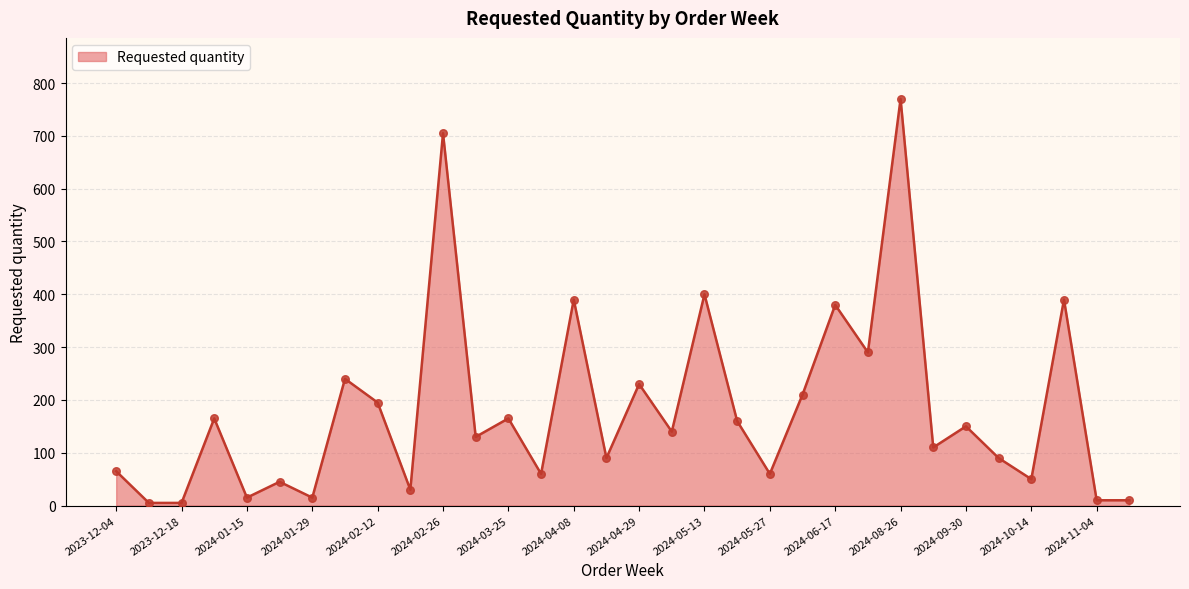

What is the difference between the maximum and minimum values?

765